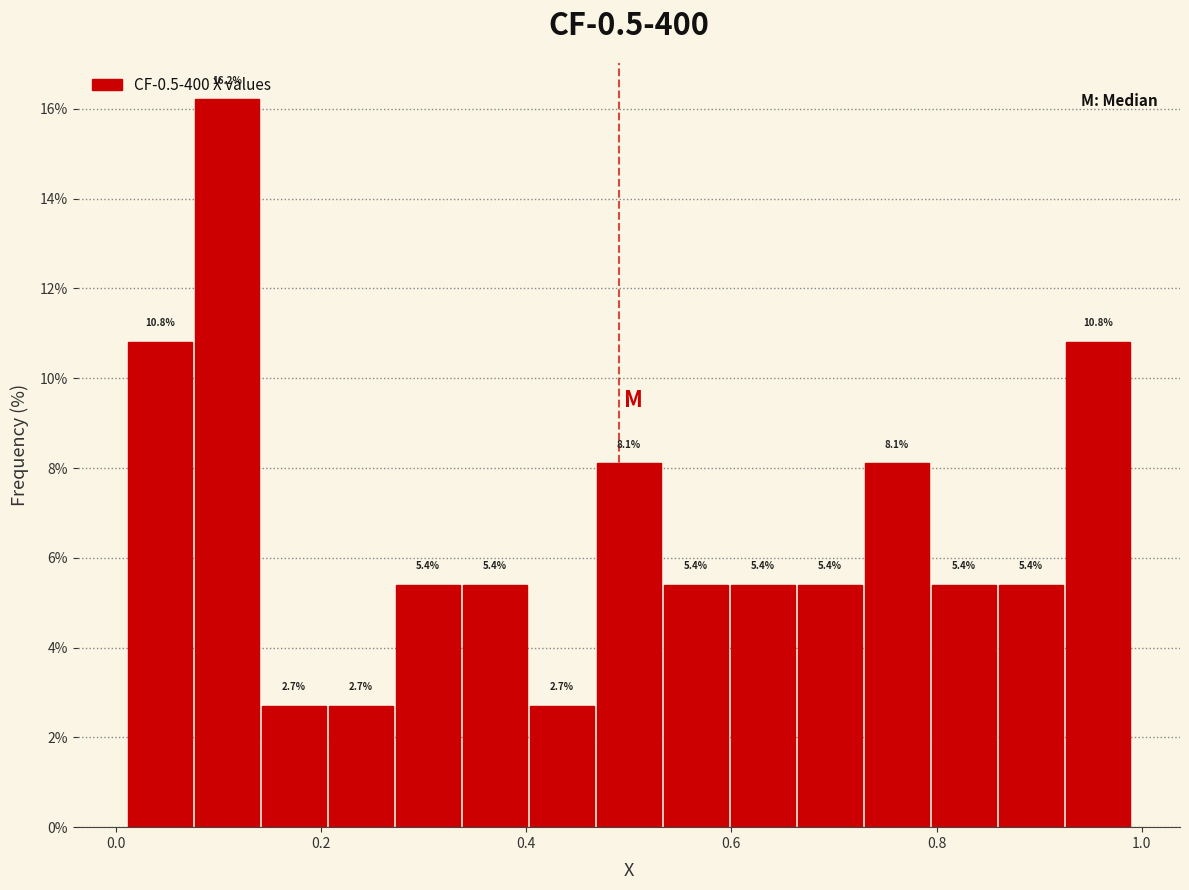

Around what value on the x-axis is the tallest bar? Give the approximate position of its centre, as read against the axis.

0.10